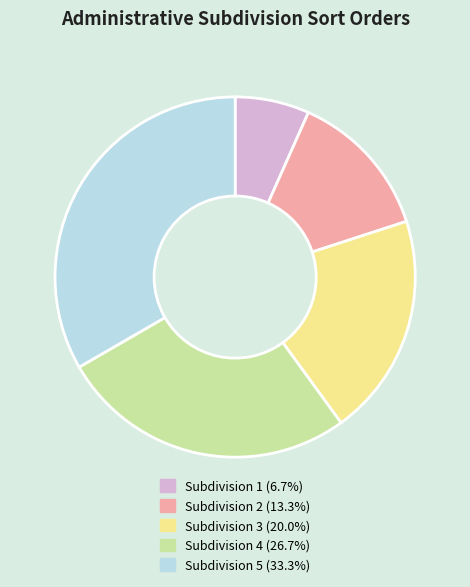

Is there a majority slice in this chart?

No